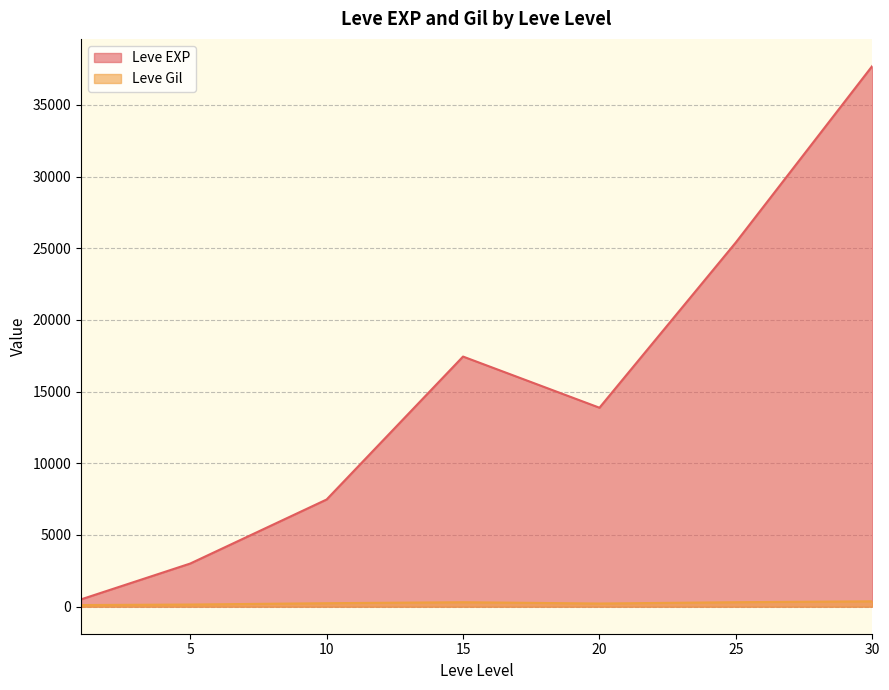

What is the difference between the maximum and minimum values in the Leve EXP series?

37204.8